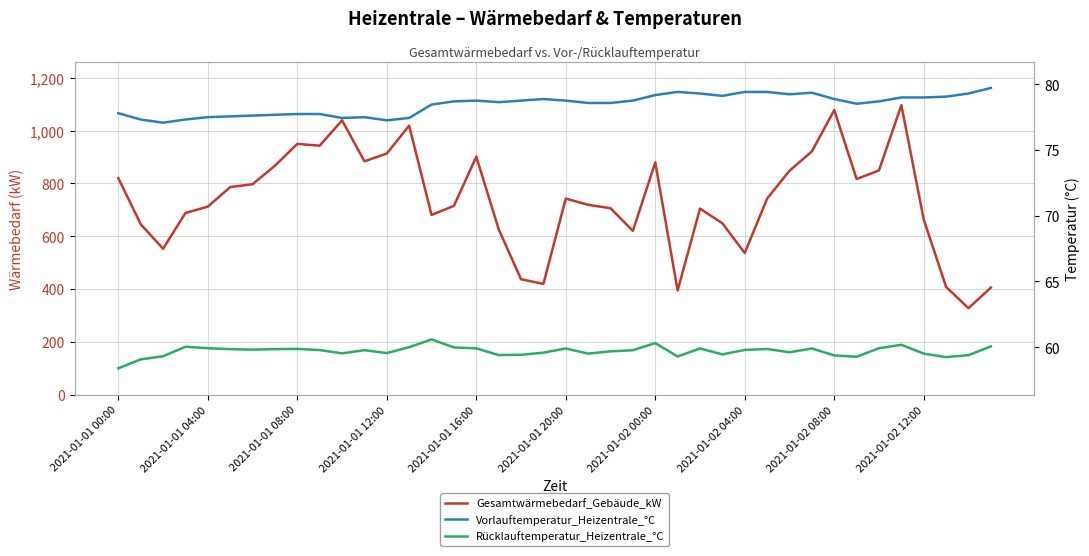

Does the chart have visible grid lines?

Yes